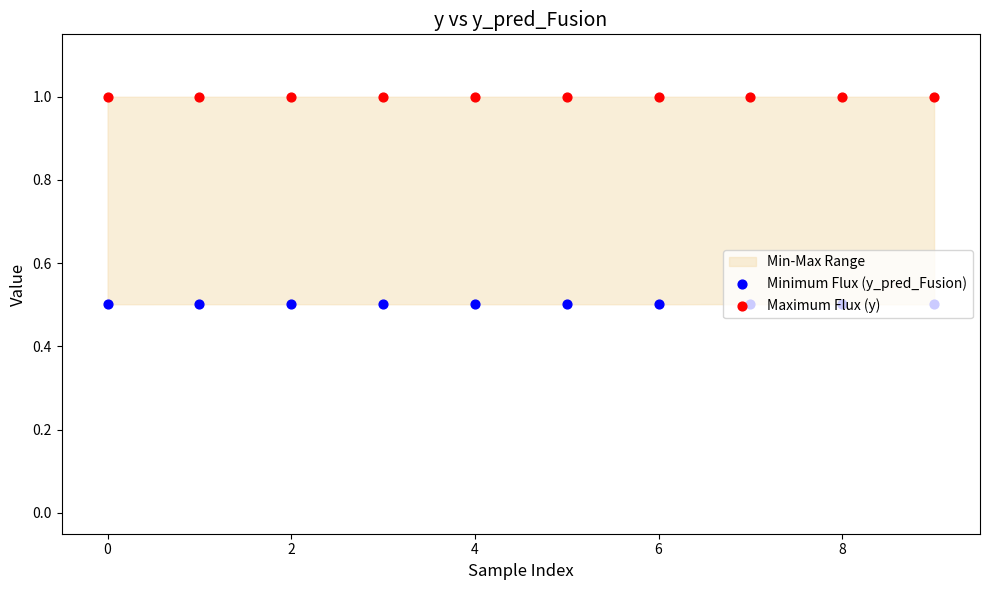

Which series has the largest total across all categories?

Maximum Flux (y)